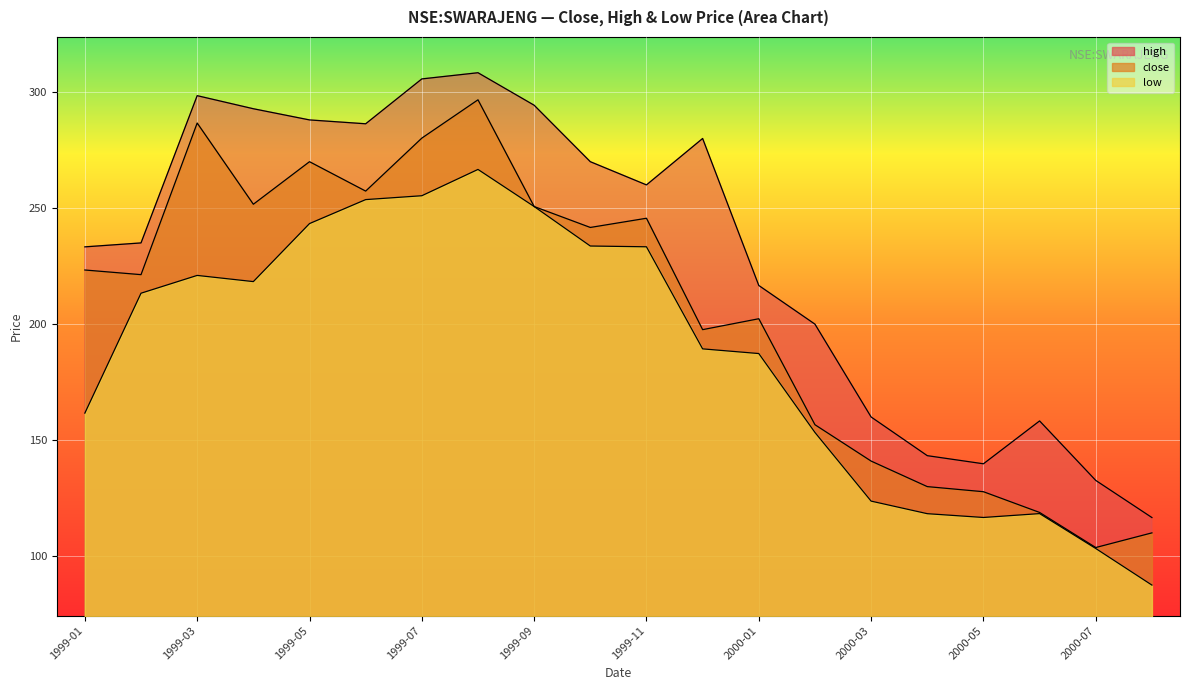

How many data points in high are above 259?

10